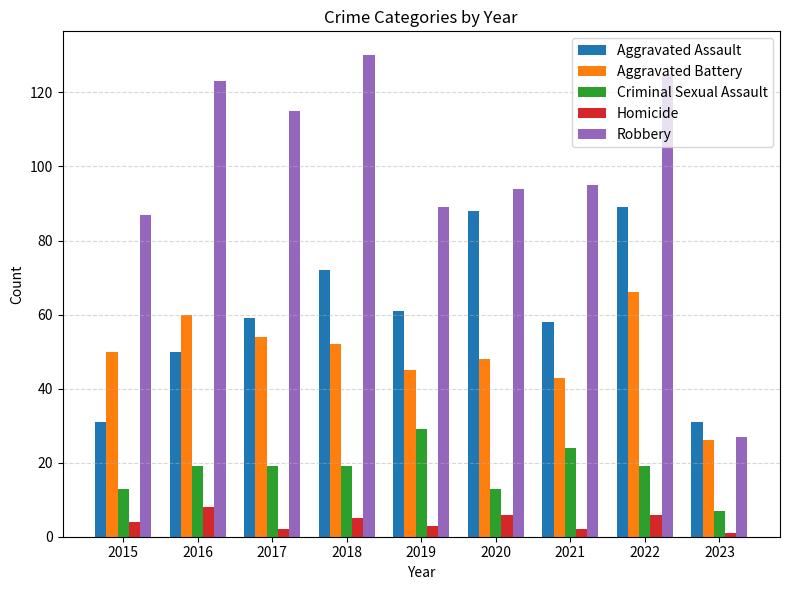

True or false: Aggravated Assault has a value of 59 at 2017.

True